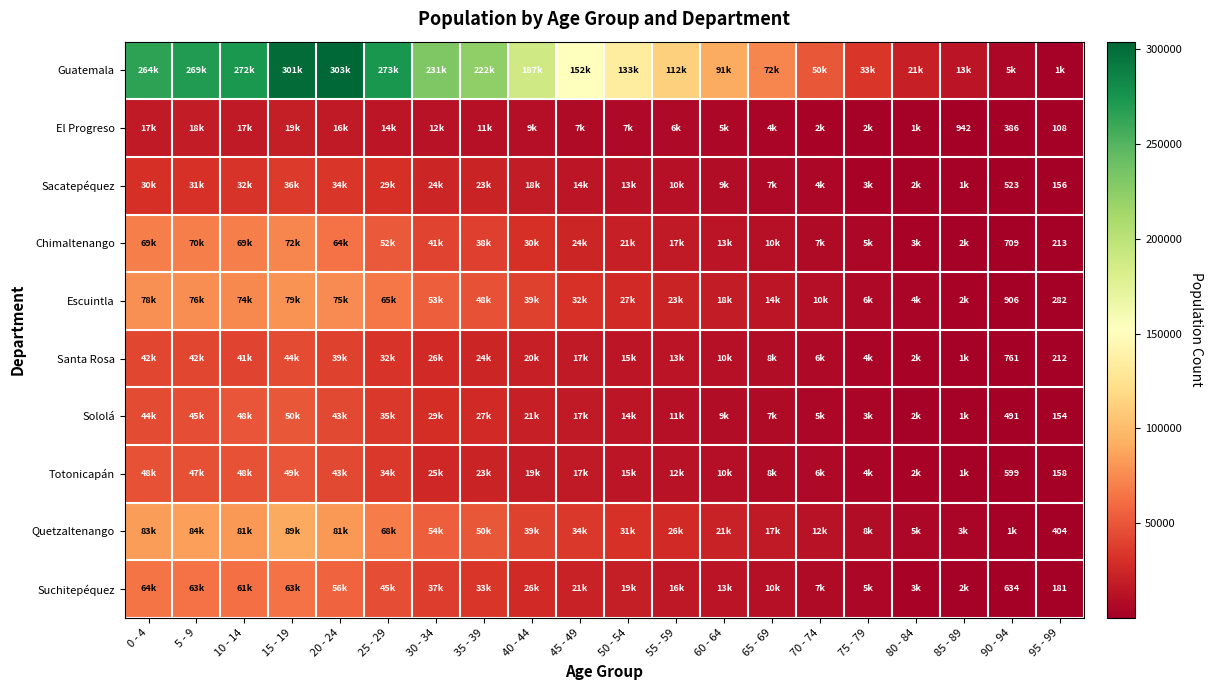

What is the lowest value of the Santa Rosa series?

212